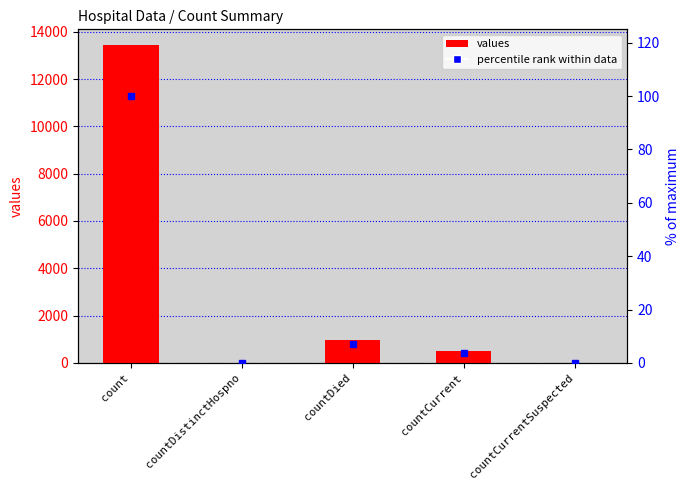

Reading left to right, transcribe all the data shown in this chart.

values: count=13428.0	countDistinctHospno=0.0	countDied=954.0	countCurrent=491.0	countCurrentSuspected=0.0
percentile rank within data: count=100.0	countDistinctHospno=0.0	countDied=7.1	countCurrent=3.7	countCurrentSuspected=0.0